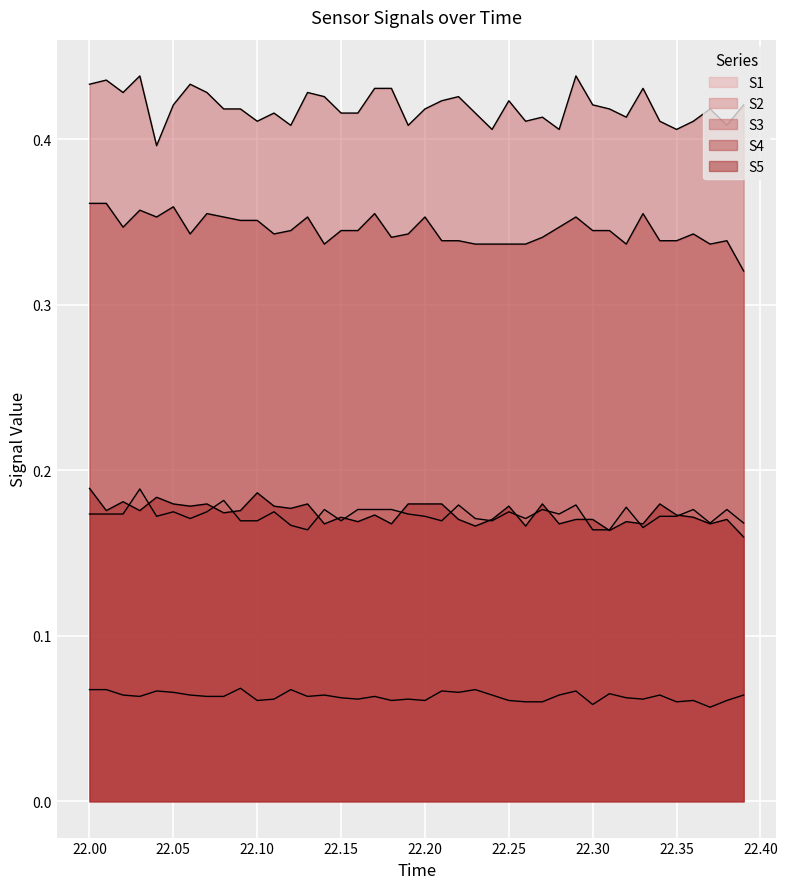

How many lines are shown in the chart?

5